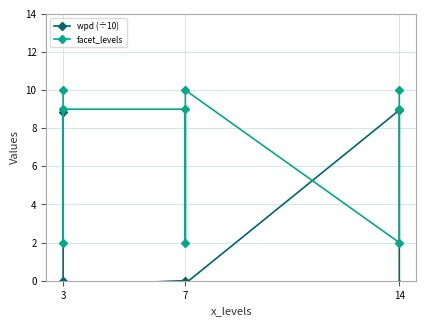

At which category is the sum across all series the highest?

3